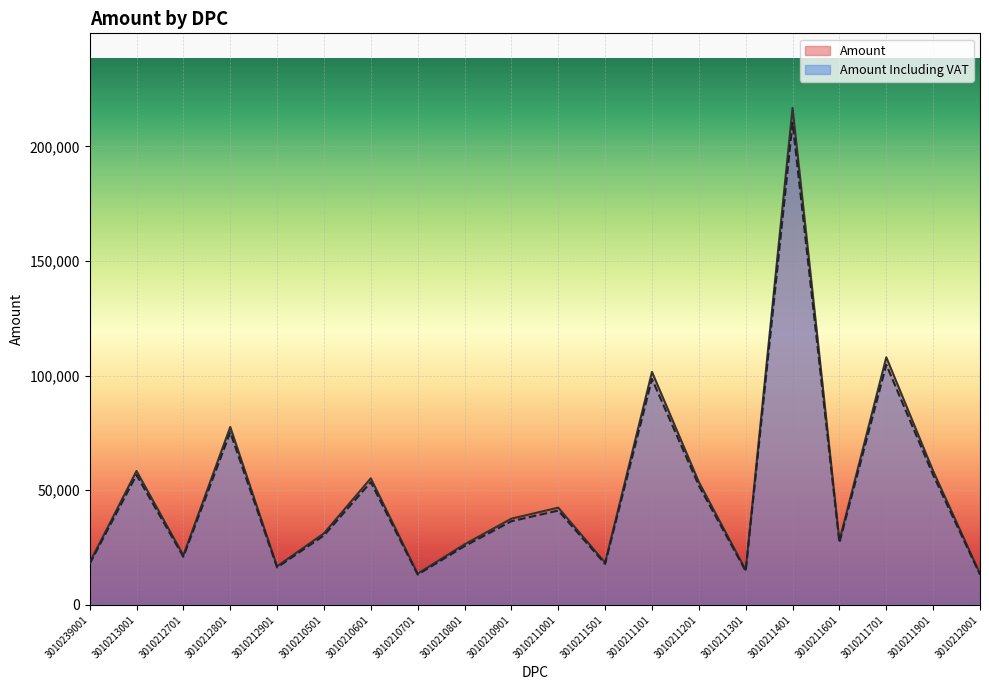

What is the difference between the second highest and second lowest values in the Amount Including VAT series?

91568